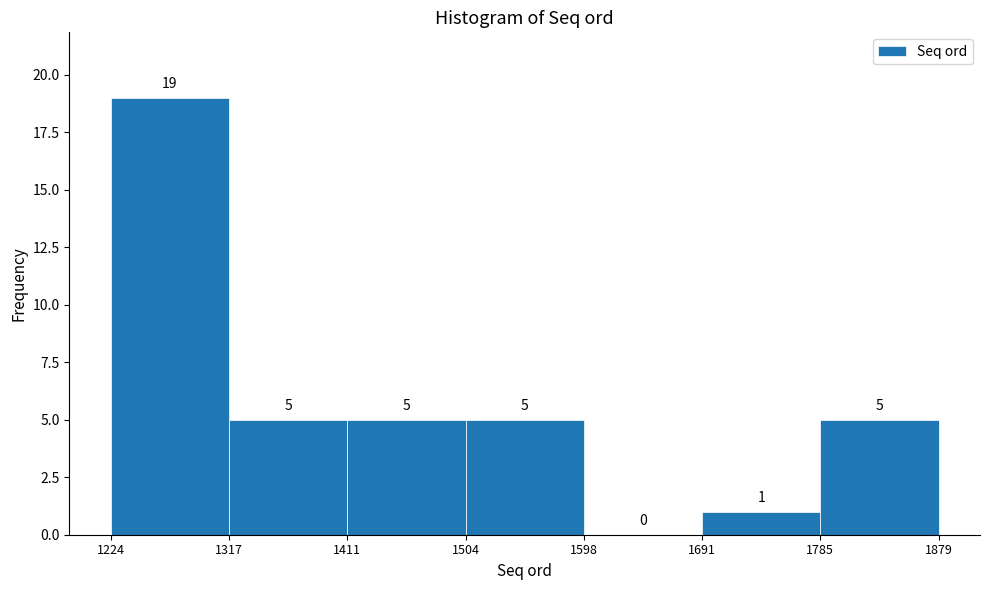

Reading left to right, list every bar in this chart as the range it spans on the x-axis followed by its height.

1224 to 1317: 19
1317 to 1411: 5
1411 to 1504: 5
1504 to 1598: 5
1598 to 1691: 0
1691 to 1785: 1
1785 to 1879: 5